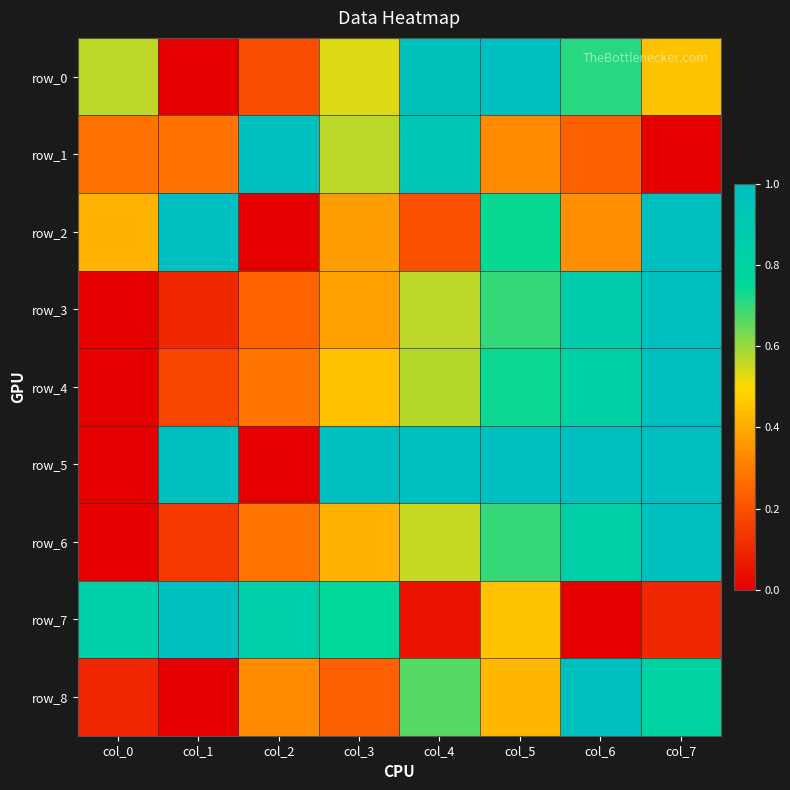

Reading left to right, extract all data points from this chart.

row_0: col_0=0.6	col_1=0.0	col_2=0.2	col_3=0.5	col_4=1.0	col_5=1.0	col_6=0.7	col_7=0.5
row_1: col_0=0.3	col_1=0.3	col_2=1.0	col_3=0.6	col_4=0.9	col_5=0.3	col_6=0.2	col_7=0.0
row_2: col_0=0.4	col_1=1.0	col_2=0.0	col_3=0.4	col_4=0.2	col_5=0.7	col_6=0.3	col_7=1.0
row_3: col_0=0.0	col_1=0.1	col_2=0.2	col_3=0.4	col_4=0.6	col_5=0.7	col_6=0.9	col_7=1.0
row_4: col_0=0.0	col_1=0.2	col_2=0.3	col_3=0.4	col_4=0.6	col_5=0.7	col_6=0.8	col_7=1.0
row_5: col_0=0.0	col_1=1.0	col_2=0.0	col_3=1.0	col_4=1.0	col_5=1.0	col_6=1.0	col_7=1.0
row_6: col_0=0.0	col_1=0.1	col_2=0.3	col_3=0.4	col_4=0.6	col_5=0.7	col_6=0.8	col_7=1.0
row_7: col_0=0.8	col_1=1.0	col_2=0.8	col_3=0.8	col_4=0.1	col_5=0.4	col_6=0.0	col_7=0.1
row_8: col_0=0.1	col_1=0.0	col_2=0.3	col_3=0.2	col_4=0.7	col_5=0.4	col_6=1.0	col_7=0.8